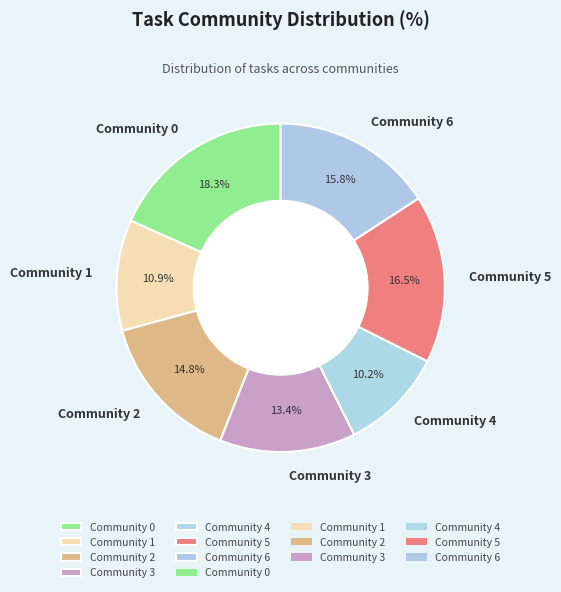

Does Community 6 represent more than half of the total?

No